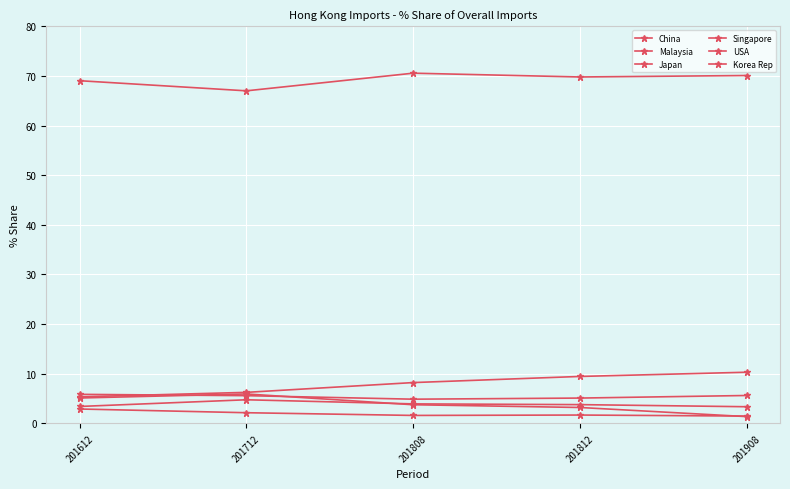

Which series changed the most between 201612 and 201808?

Malaysia